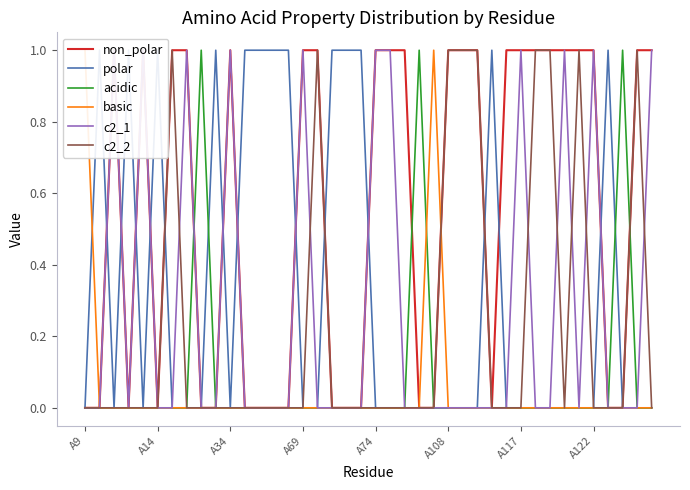

True or false: non_polar has a value of -1 at 9.

False